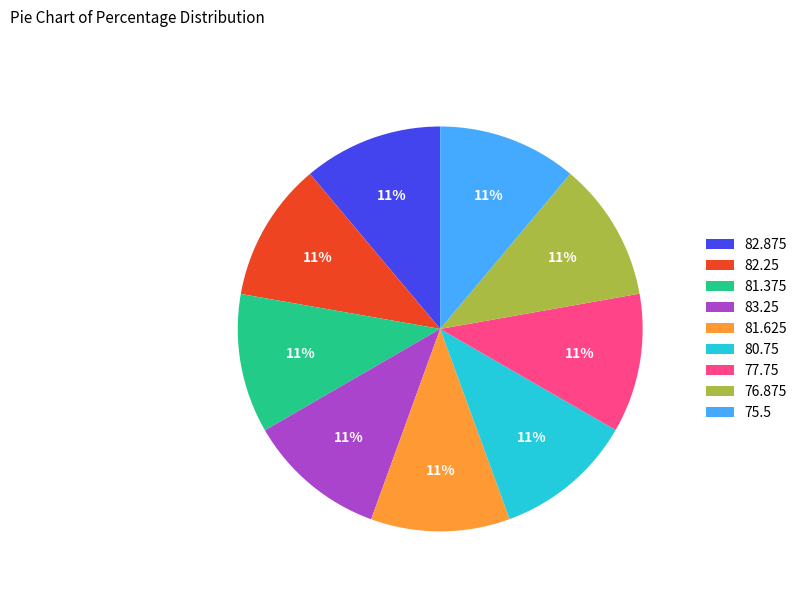

Does 75.5 account for over 50% of the chart?

No